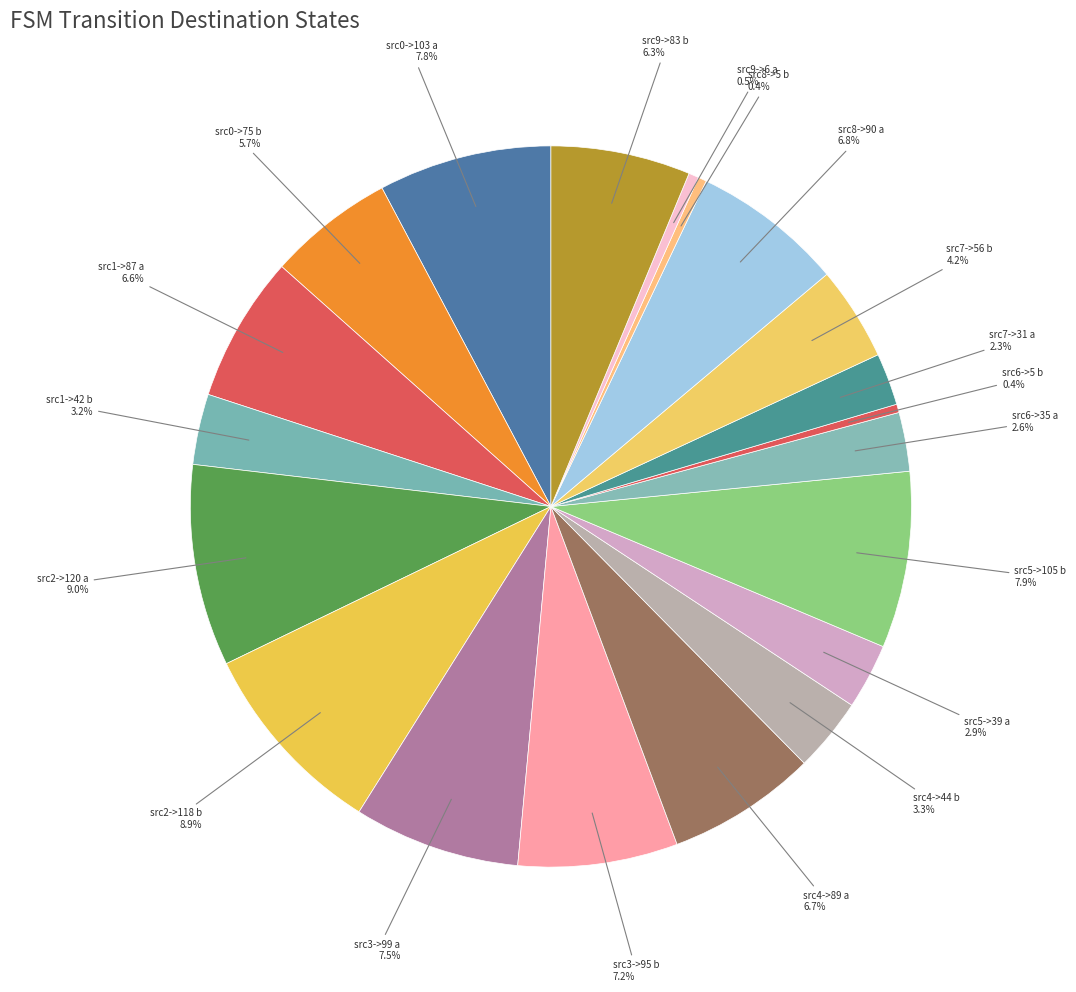

Approximately how many times larger is the value at src8->90 a compared to src5->105 b?

0.9